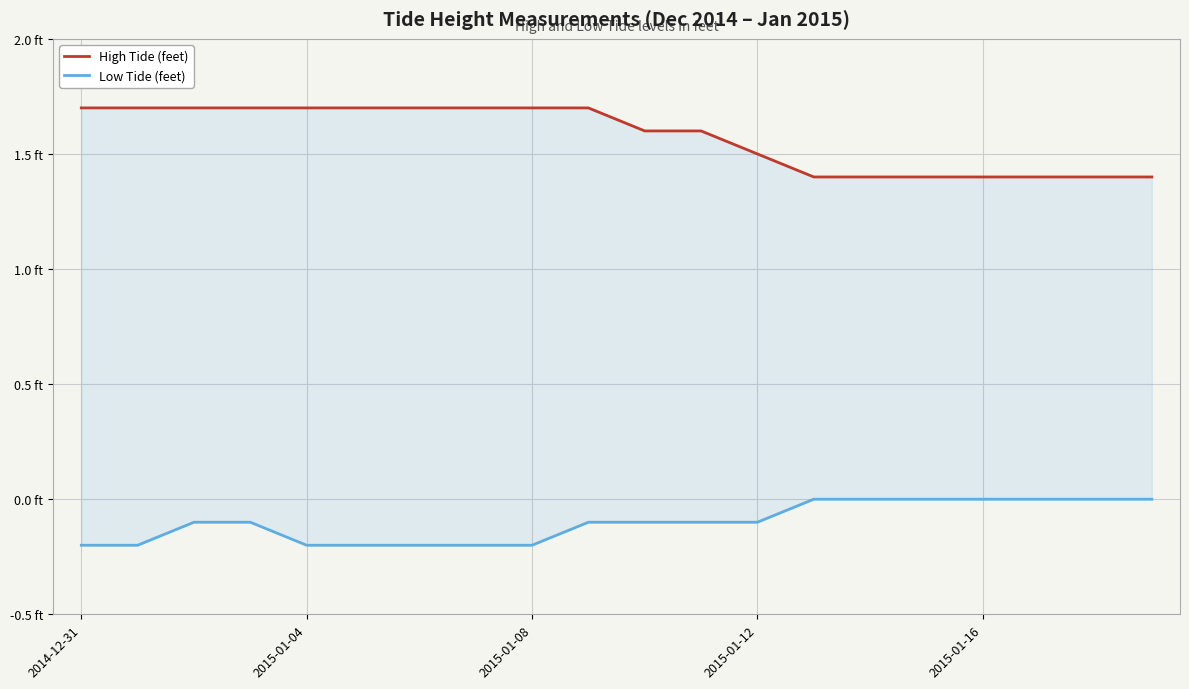

Which series changed the most between 5 and 15?

High Tide (feet)